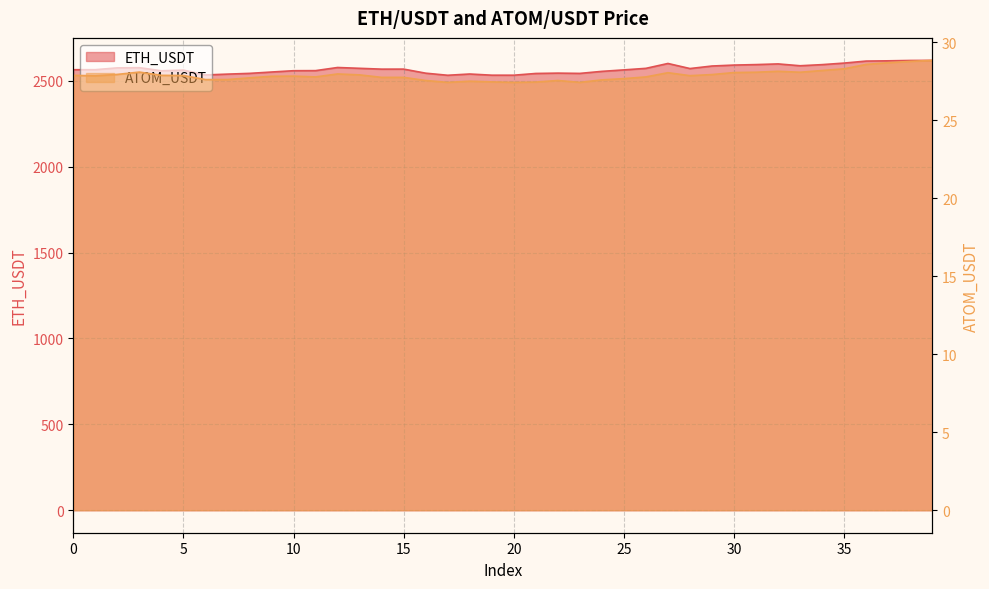

Which series has the largest total across all categories?

ETH_USDT